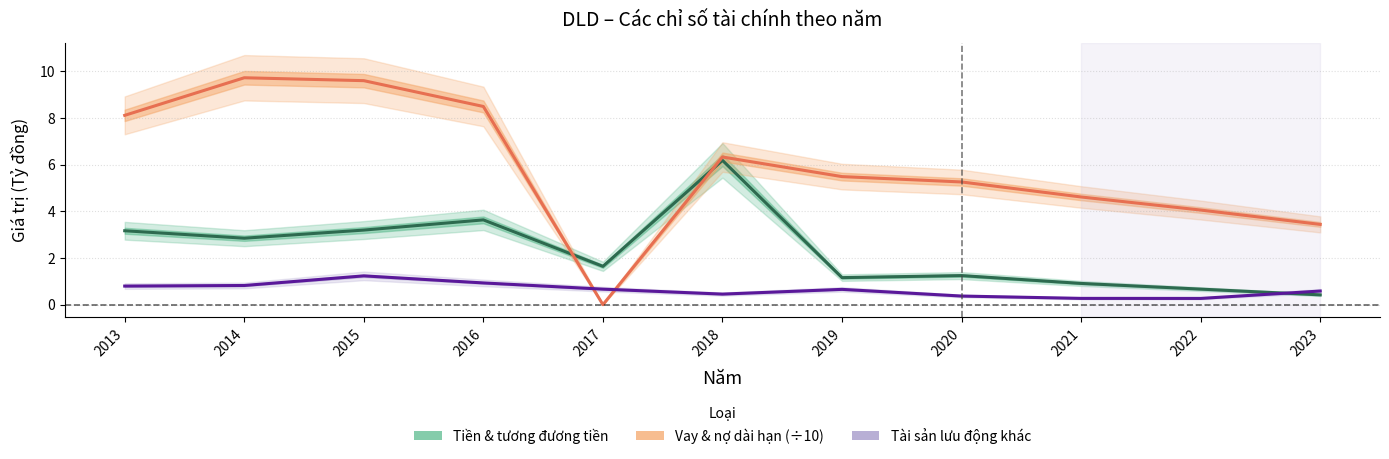

At which category does the chart reach its minimum across all series?

2017